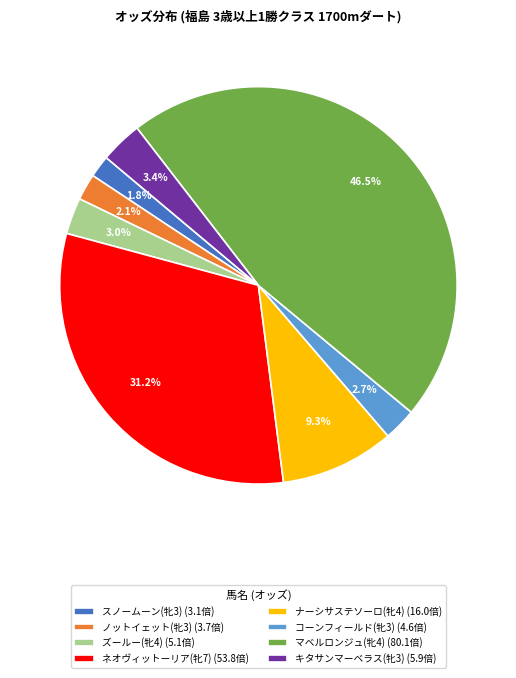

To the nearest percent, what is the difference between the largest and smallest slice percentages?

45%